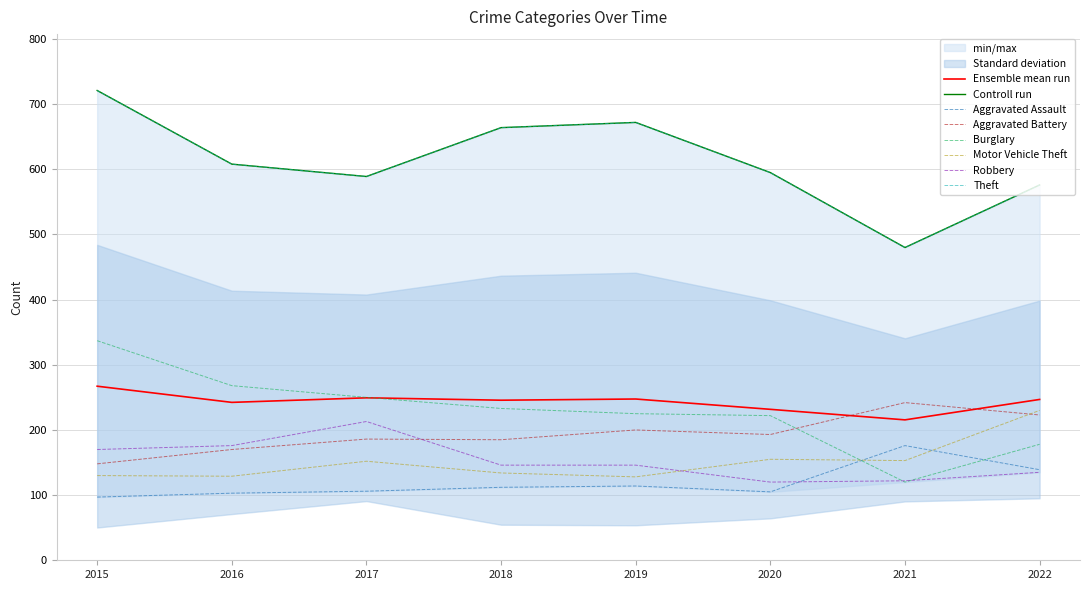

What is the sum of all Aggravated Assault values?

952.0